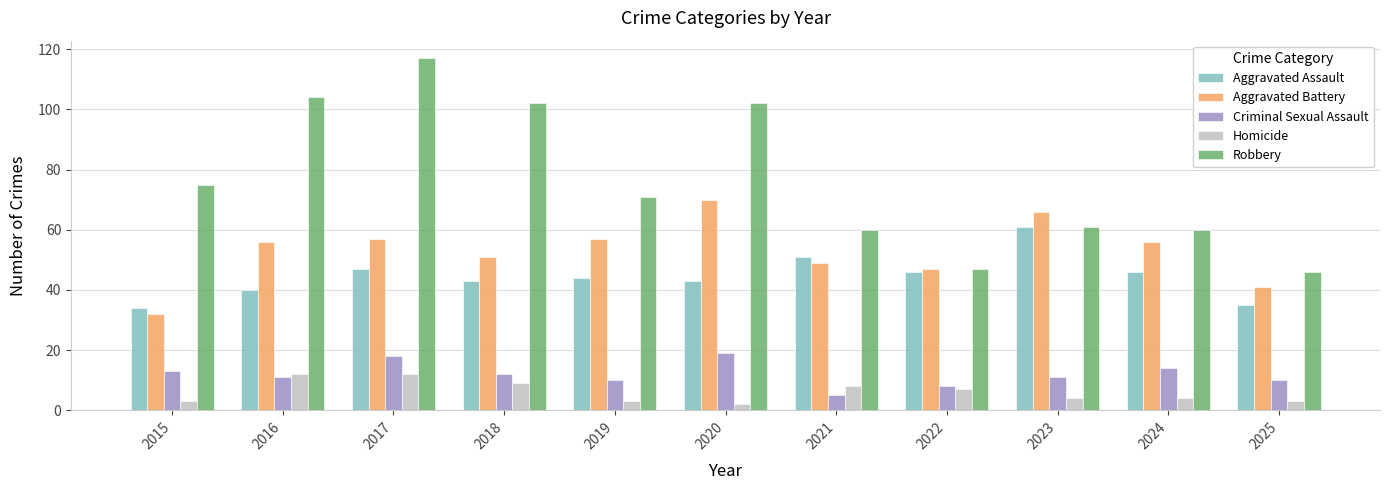

Which series has the widest spread of values?

Robbery